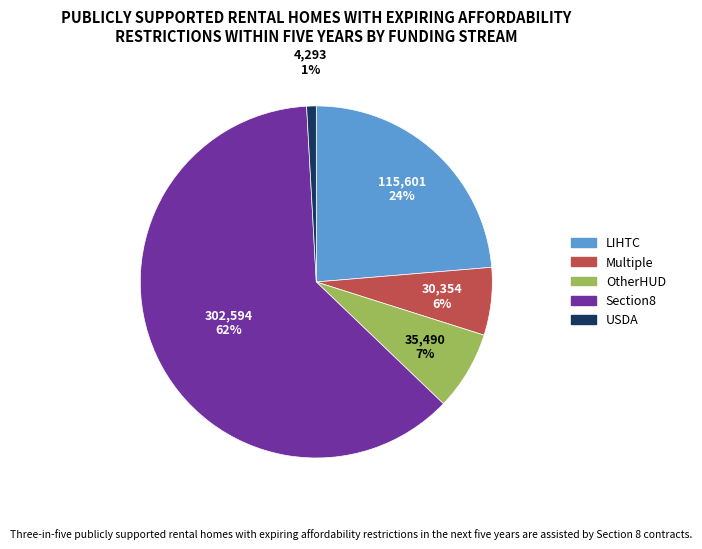

Combined, do USDA and LIHTC account for over 50%?

No